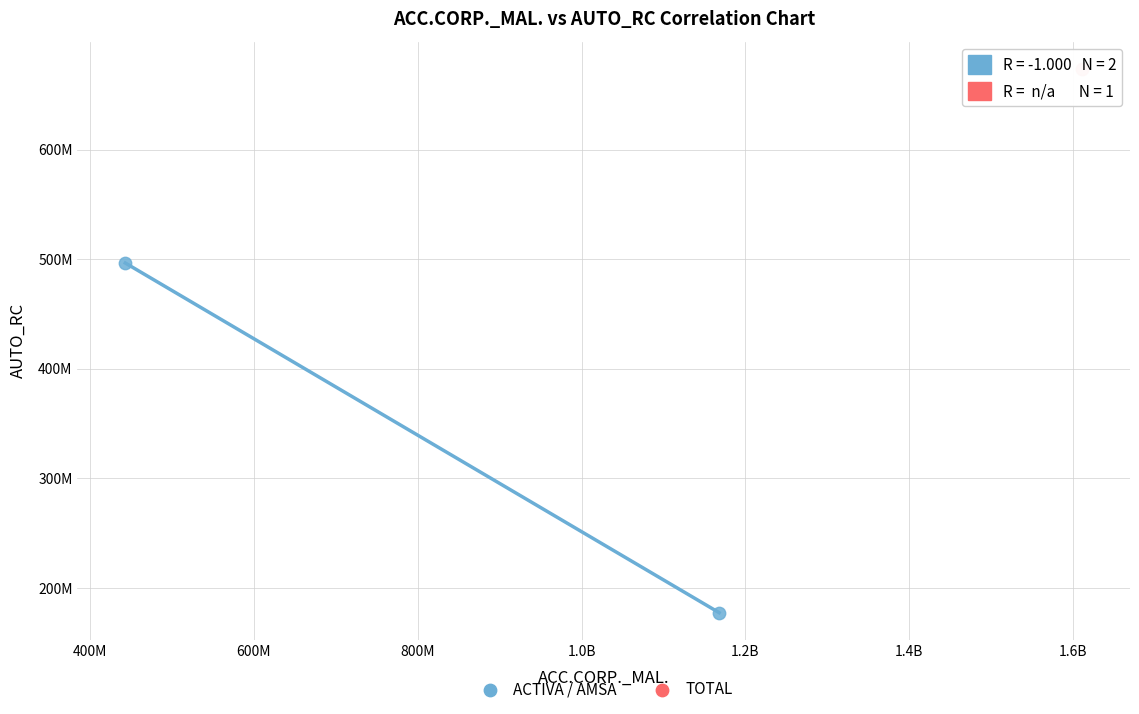

What are all the series names shown in the legend?

ACTIVA / AMSA, TOTAL